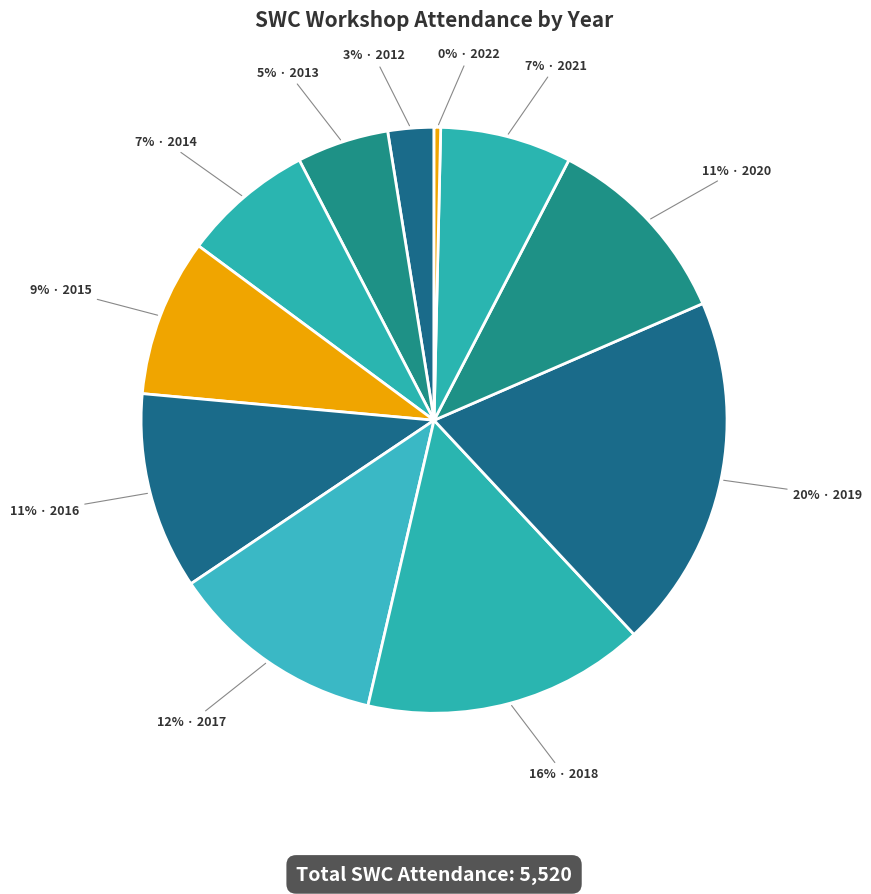

How many segments does this pie chart have?

11